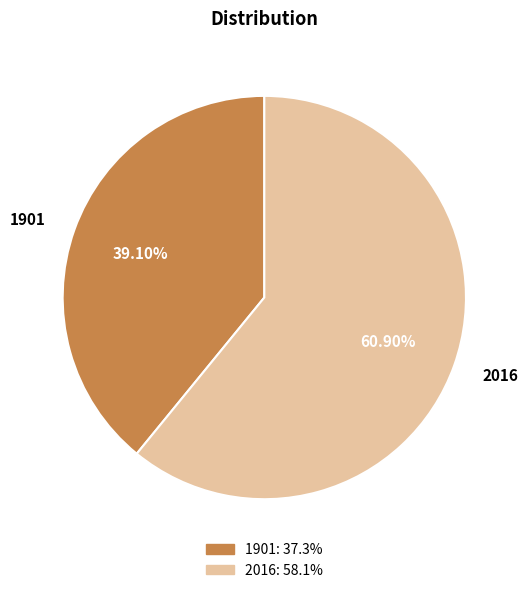

What portion of the pie excludes 1901?

60.9%